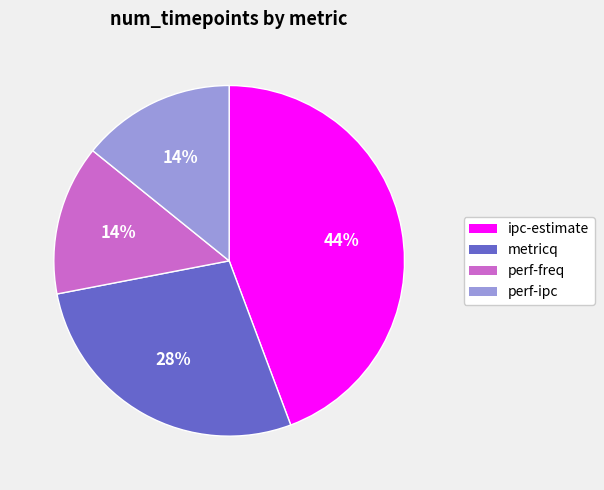

Does perf-ipc account for over 50% of the chart?

No